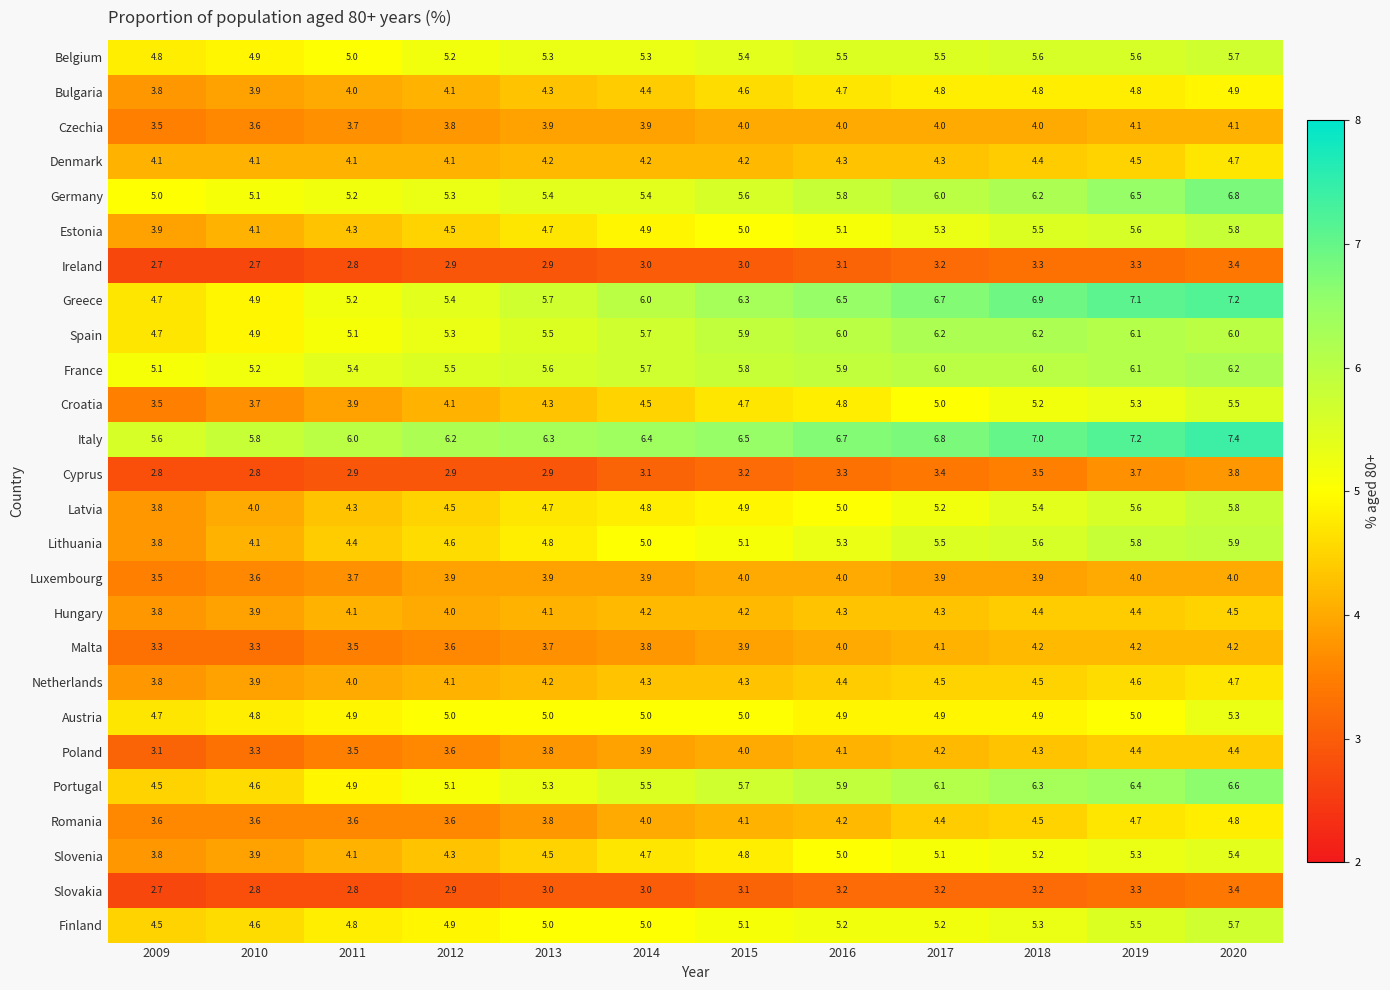

How many data points does each series have?

12